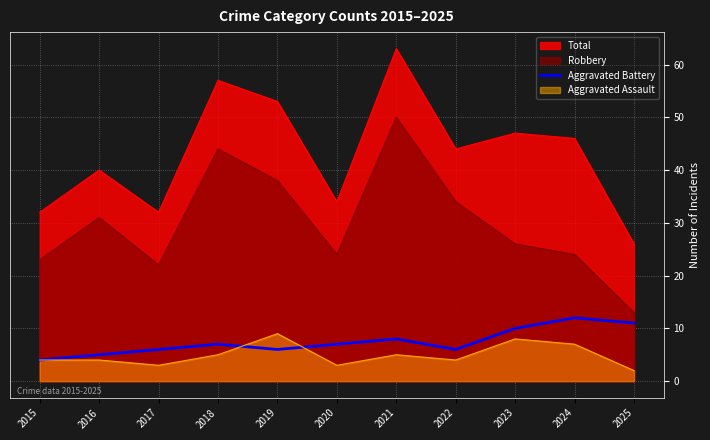

How many values are below 7?

5